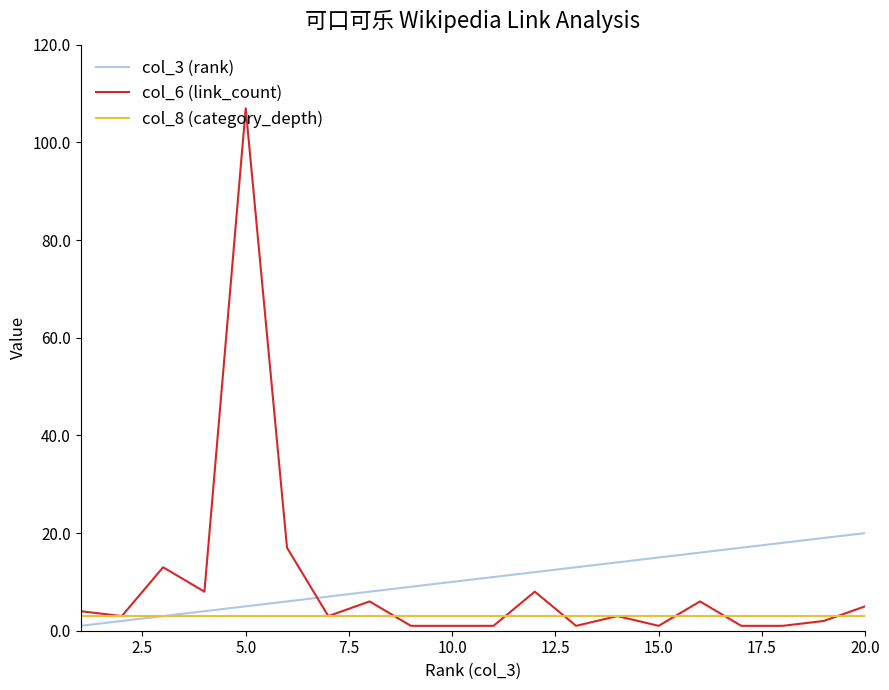

Which series has the largest range (max minus min)?

col_6 (link_count)